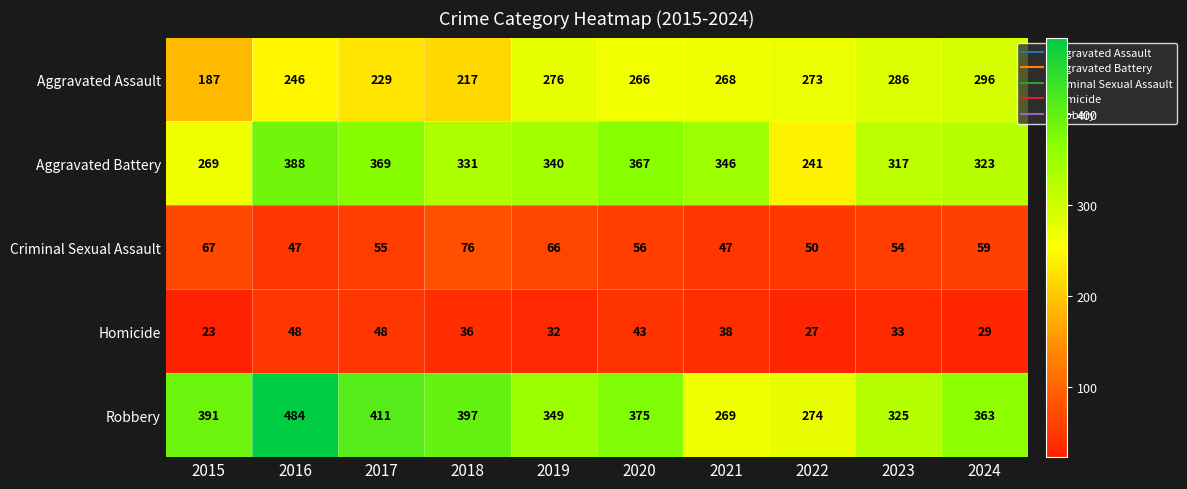

What is the difference between the highest and lowest values at 2016?

437